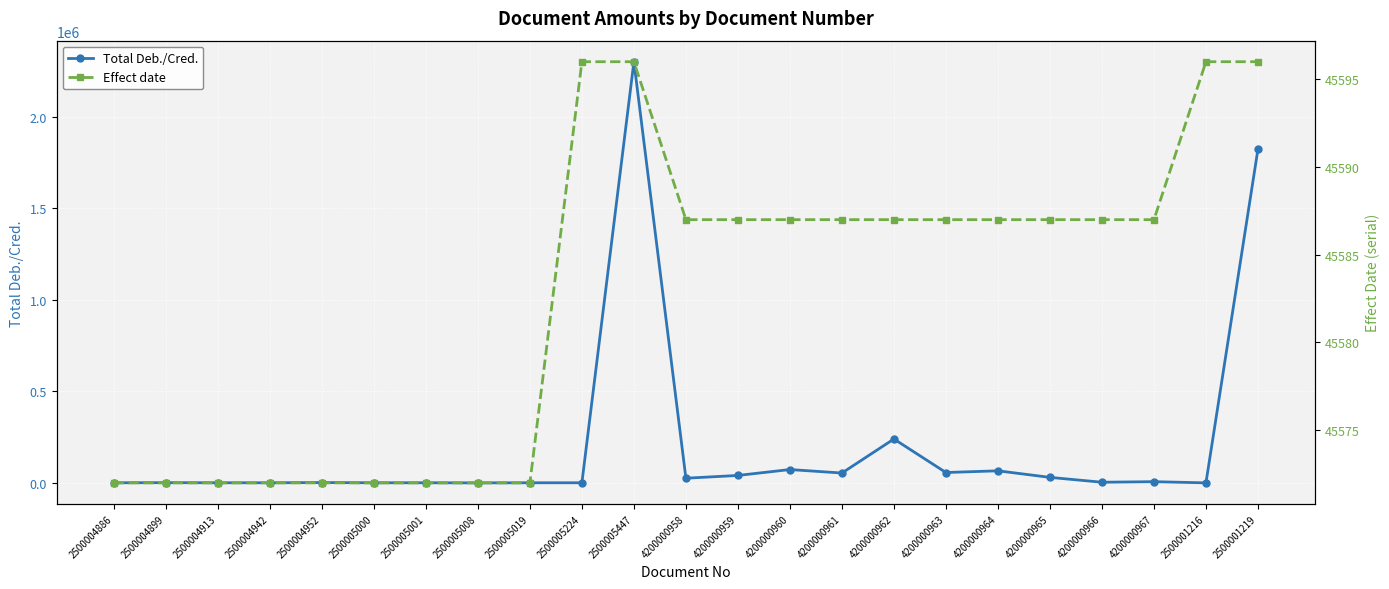

What is the value of the Total Deb./Cred. point at the 14th from the left?

73259.4